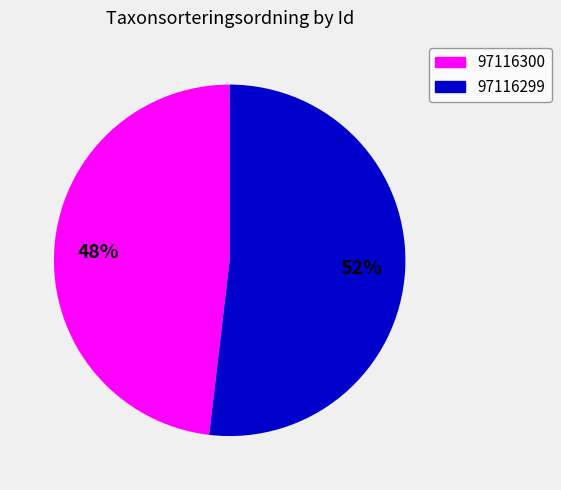

To the nearest percent, what portion does 97116300 represent?

48%